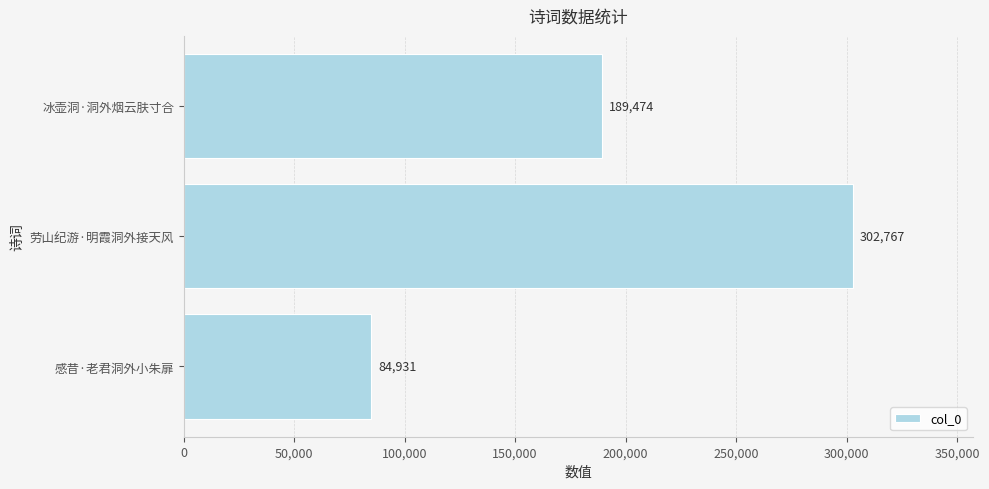

Between 劳山纪游·明霞洞外接天风 and 感昔·老君洞外小朱扉, which is larger?

劳山纪游·明霞洞外接天风